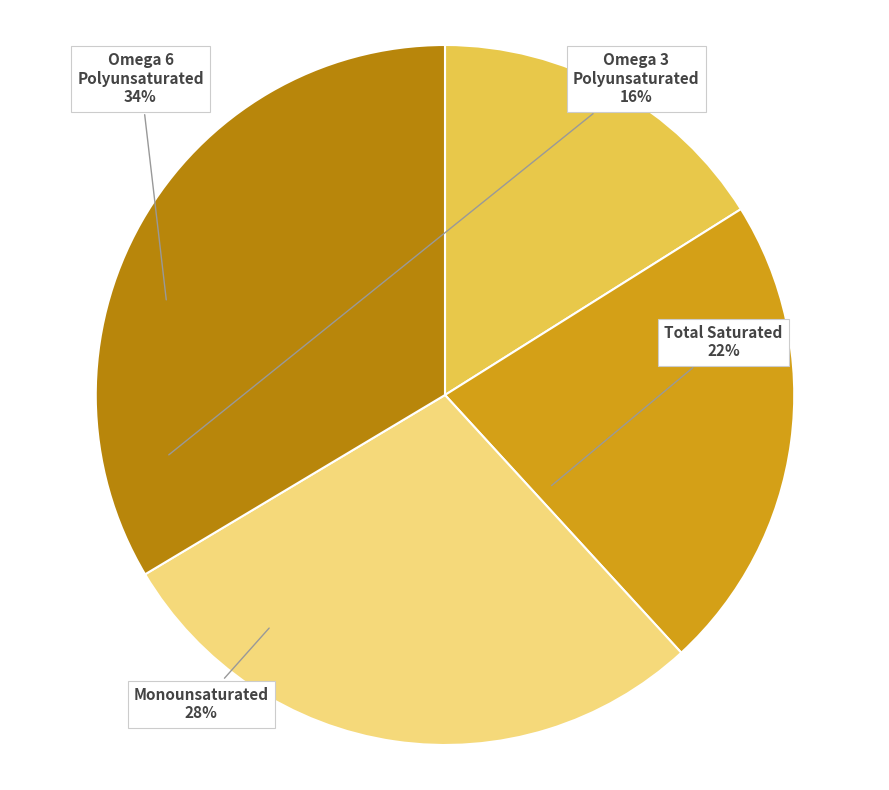

The Omega 6 Polyunsaturated slice represents 34% of the pie. True or false?

True